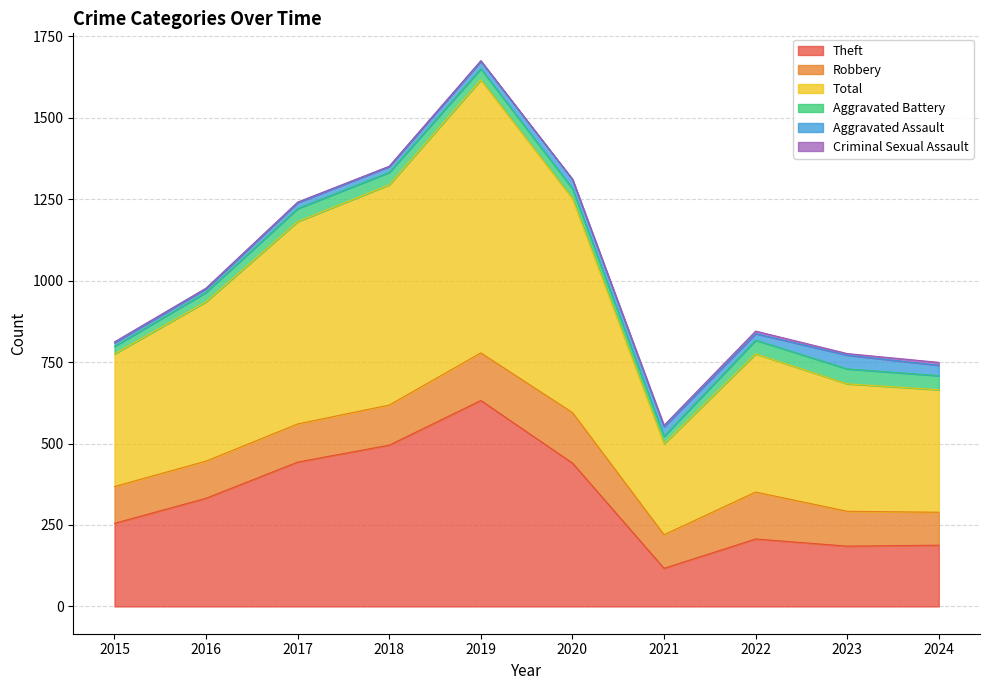

True or false: Criminal Sexual Assault and Aggravated Battery intersect in this chart.

False